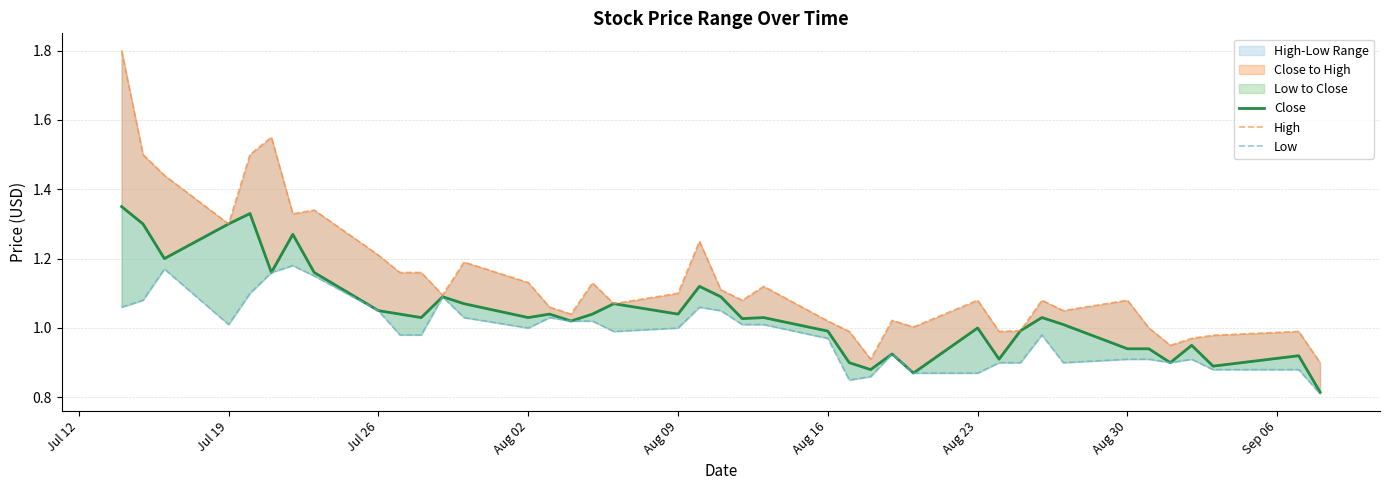

True or false: Close and Low intersect in this chart.

False